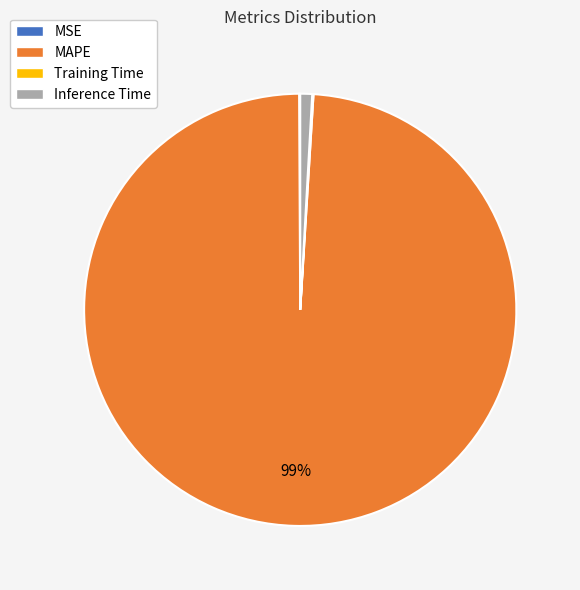

Which slice represents more than half of the pie?

MAPE